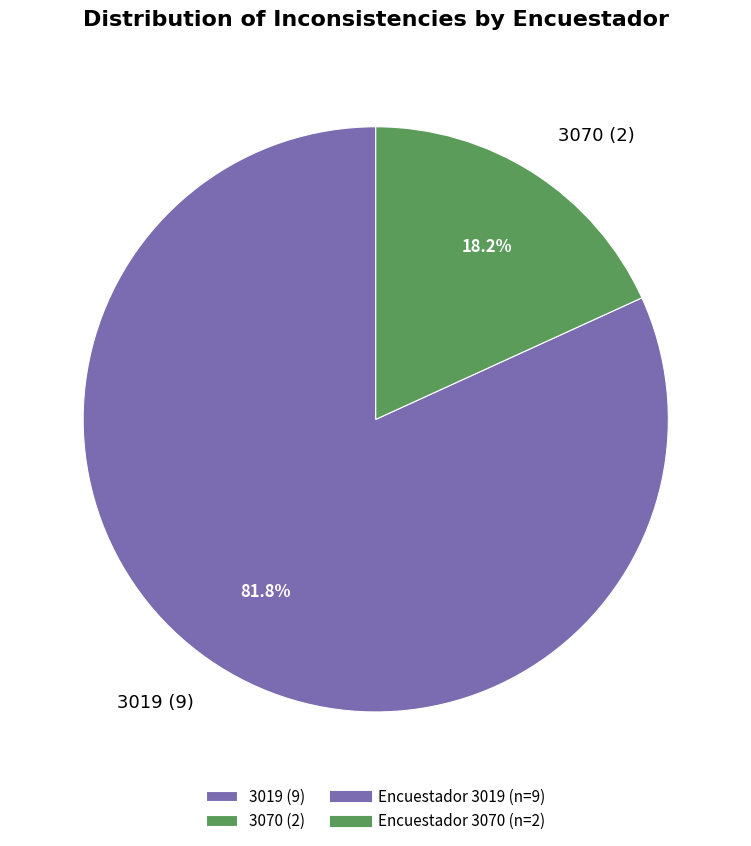

Does 3019 represent more than half of the total?

Yes